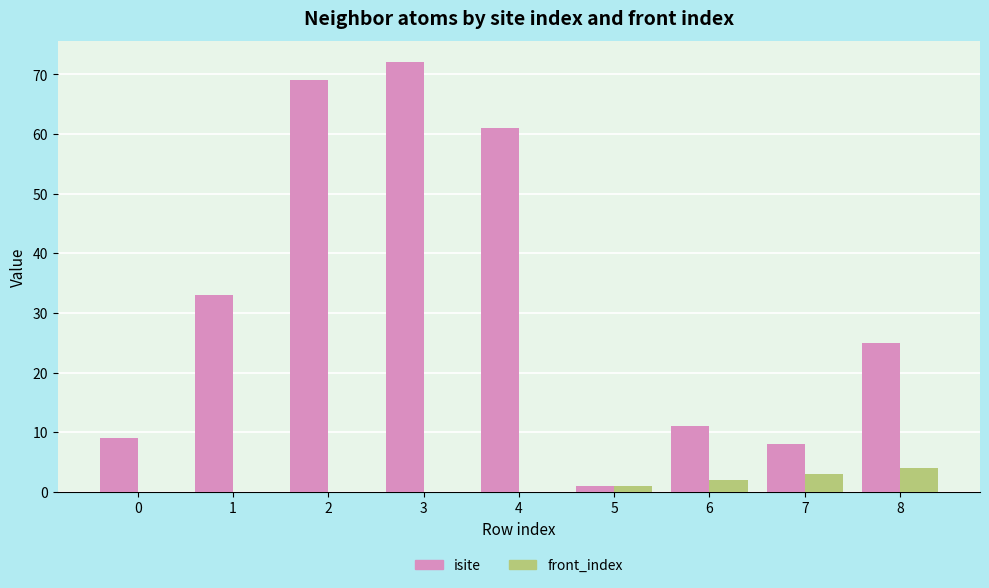

What is the average value of the isite series?

32